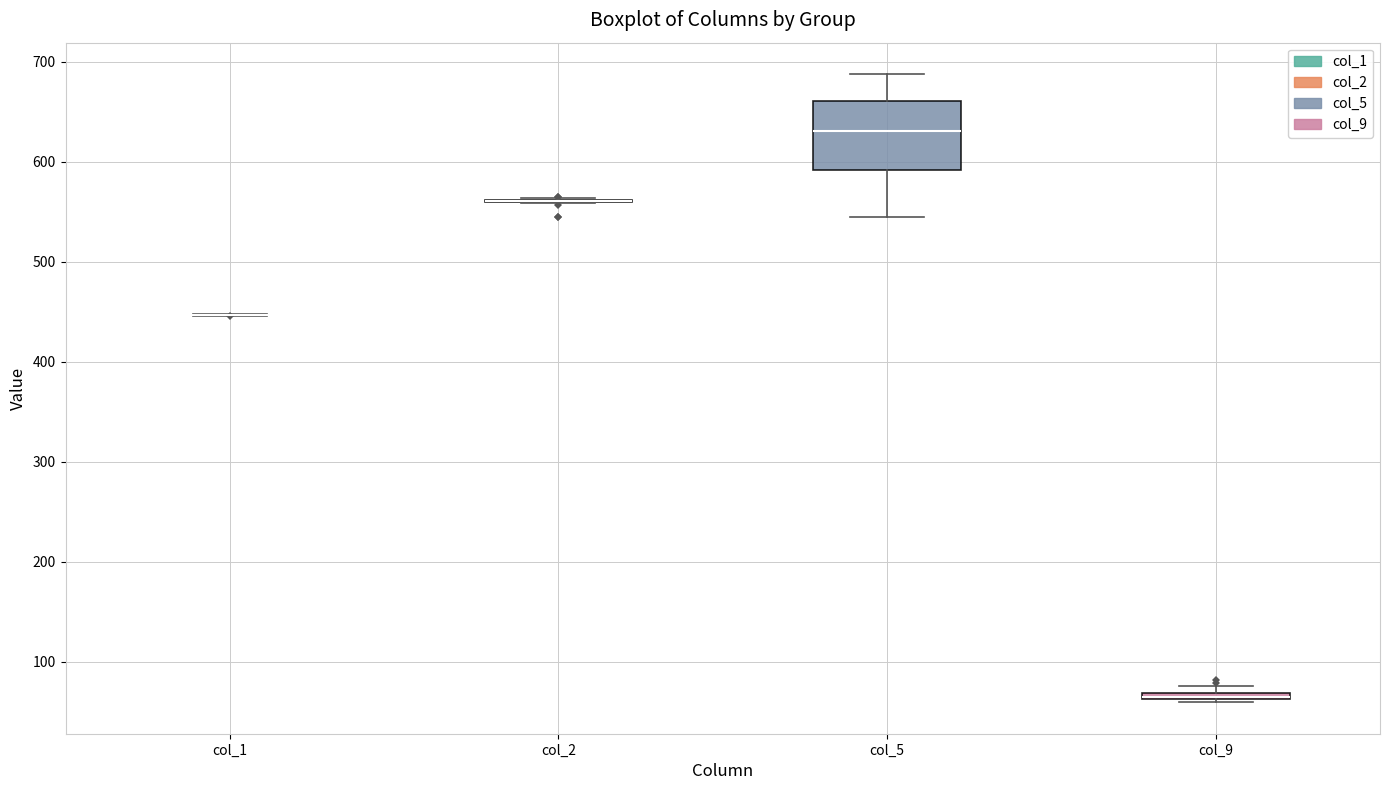

Where is the lower edge of the box for col_5 on the y-axis? The values are not printed on the chart, so give them approximately, as read against the axis.

590